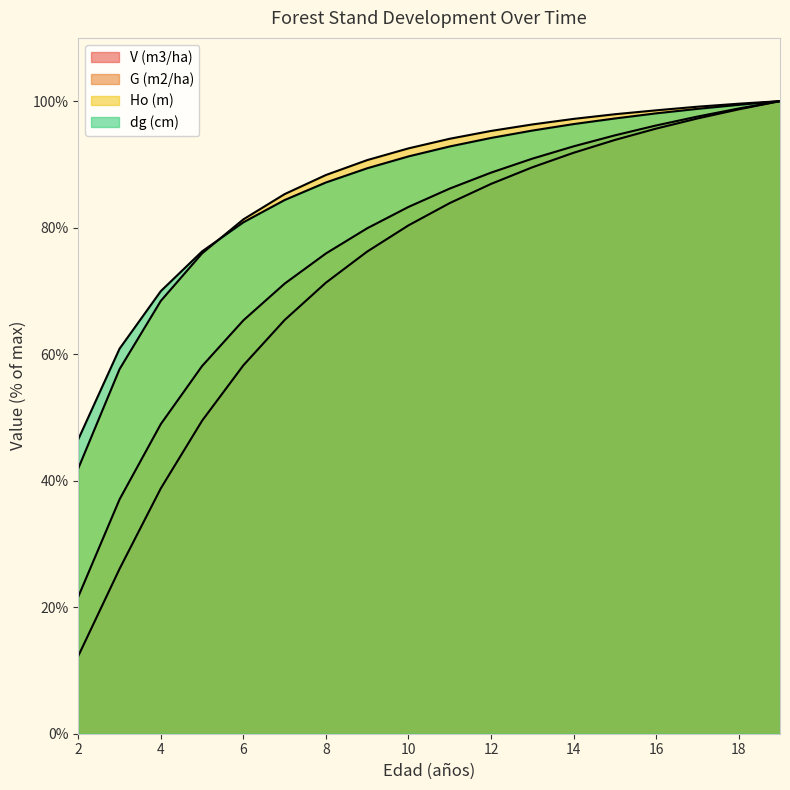

List the labels in order of G (m2/ha) value, largest first.

19, 18, 17, 16, 15, 14, 13, 12, 11, 10, 9, 8, 7, 6, 5, 4, 3, 2